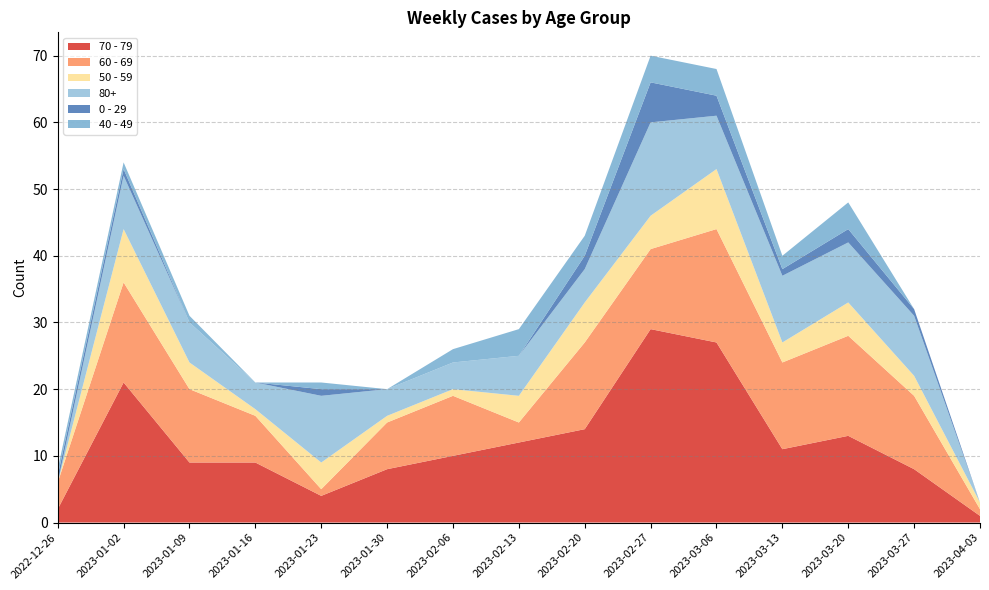

Reading right to left, extract all data points from this chart.

70 - 79: 2023-04-03=1	2023-03-27=8	2023-03-20=13	2023-03-13=11	2023-03-06=27	2023-02-27=29	2023-02-20=14	2023-02-13=12	2023-02-06=10	2023-01-30=8	2023-01-23=4	2023-01-16=9	2023-01-09=9	2023-01-02=21	2022-12-26=2
60 - 69: 2023-04-03=1	2023-03-27=11	2023-03-20=15	2023-03-13=13	2023-03-06=17	2023-02-27=12	2023-02-20=13	2023-02-13=3	2023-02-06=9	2023-01-30=7	2023-01-23=1	2023-01-16=7	2023-01-09=11	2023-01-02=15	2022-12-26=4
50 - 59: 2023-04-03=1	2023-03-27=3	2023-03-20=5	2023-03-13=3	2023-03-06=9	2023-02-27=5	2023-02-20=6	2023-02-13=4	2023-02-06=1	2023-01-30=1	2023-01-23=4	2023-01-16=1	2023-01-09=4	2023-01-02=8	2022-12-26=0
80+: 2023-04-03=0	2023-03-27=9	2023-03-20=9	2023-03-13=10	2023-03-06=8	2023-02-27=14	2023-02-20=5	2023-02-13=6	2023-02-06=4	2023-01-30=4	2023-01-23=10	2023-01-16=4	2023-01-09=6	2023-01-02=8	2022-12-26=0
0 - 29: 2023-04-03=0	2023-03-27=1	2023-03-20=2	2023-03-13=1	2023-03-06=3	2023-02-27=6	2023-02-20=2	2023-02-13=0	2023-02-06=0	2023-01-30=0	2023-01-23=1	2023-01-16=0	2023-01-09=0	2023-01-02=1	2022-12-26=1
40 - 49: 2023-04-03=0	2023-03-27=0	2023-03-20=4	2023-03-13=2	2023-03-06=4	2023-02-27=4	2023-02-20=3	2023-02-13=4	2023-02-06=2	2023-01-30=0	2023-01-23=1	2023-01-16=0	2023-01-09=1	2023-01-02=1	2022-12-26=1